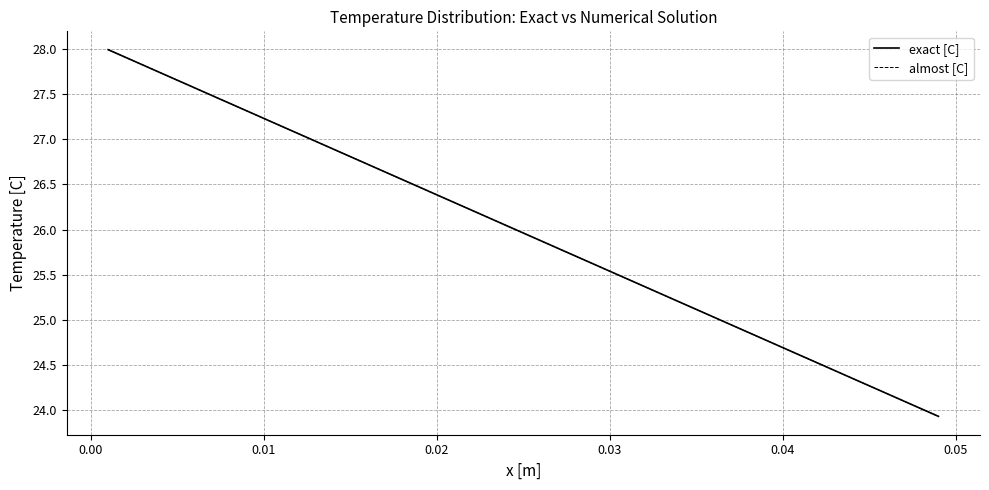

What is the highest value of the exact [C] series?

28.0